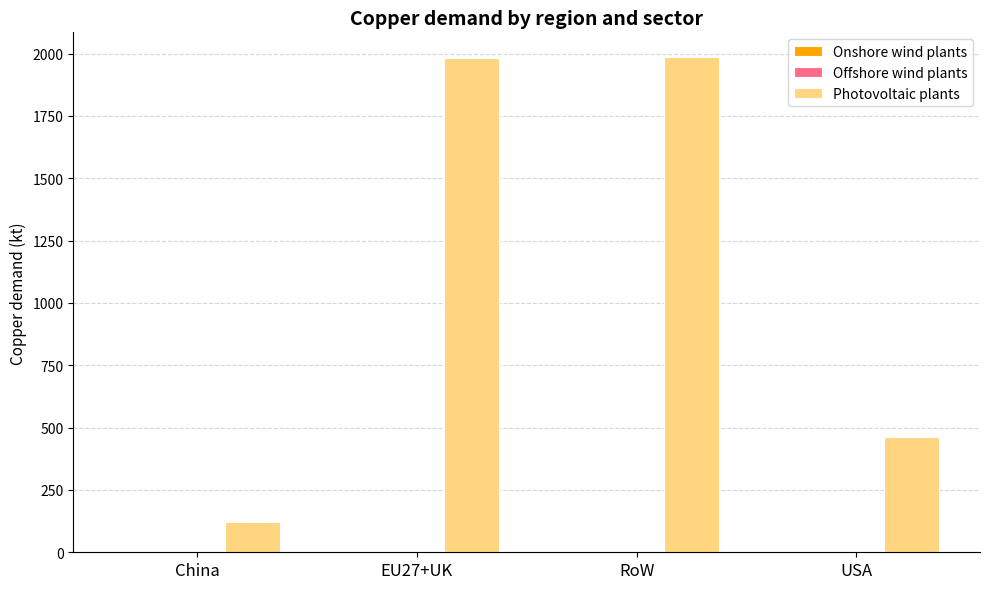

How many distinct data groups are displayed?

3